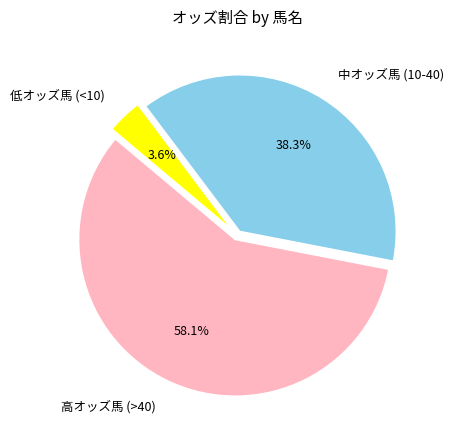

Rank the categories by value from lowest to highest.

低オッズ馬 (<10), 中オッズ馬 (10-40), 高オッズ馬 (>40)